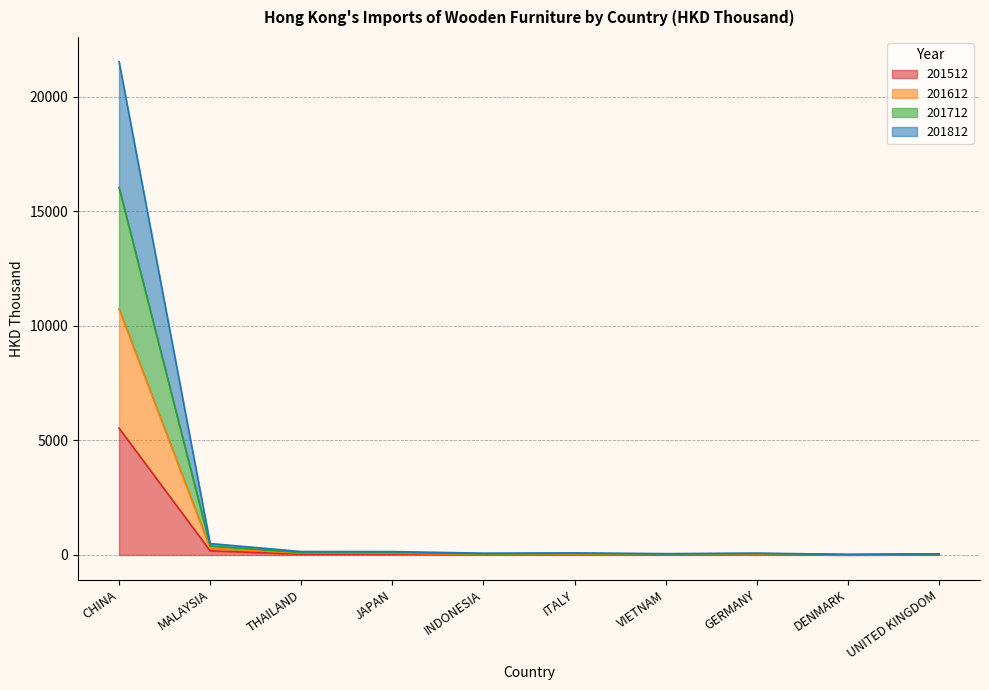

In 201612, how many points are lower than both neighbors (excluding endpoints)?

3